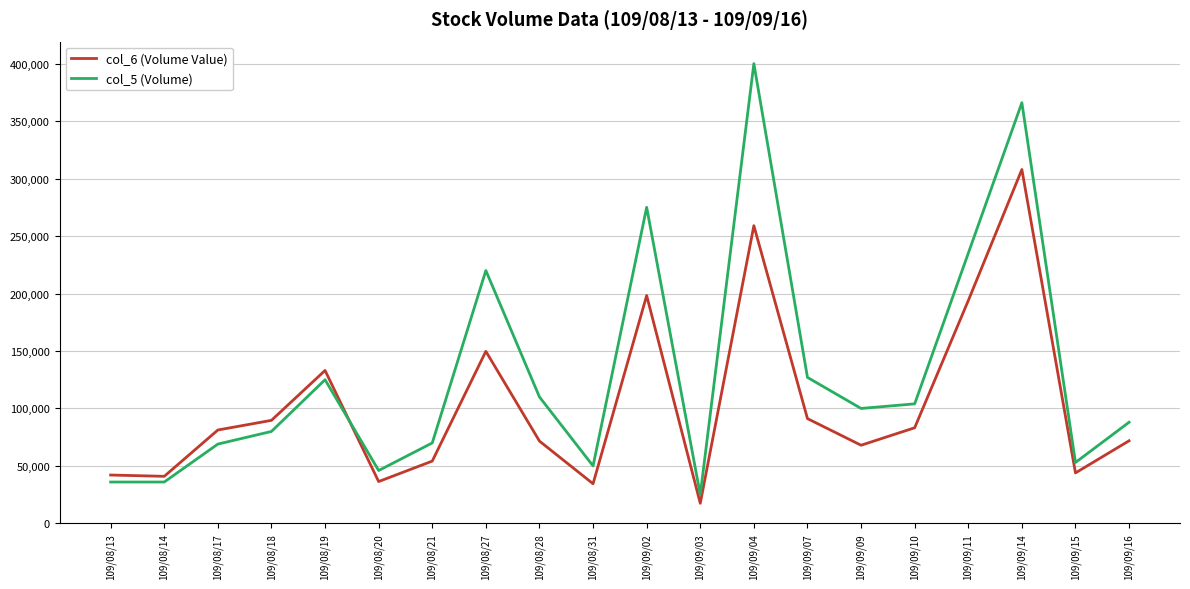

What position from the right is 109/08/14?

19